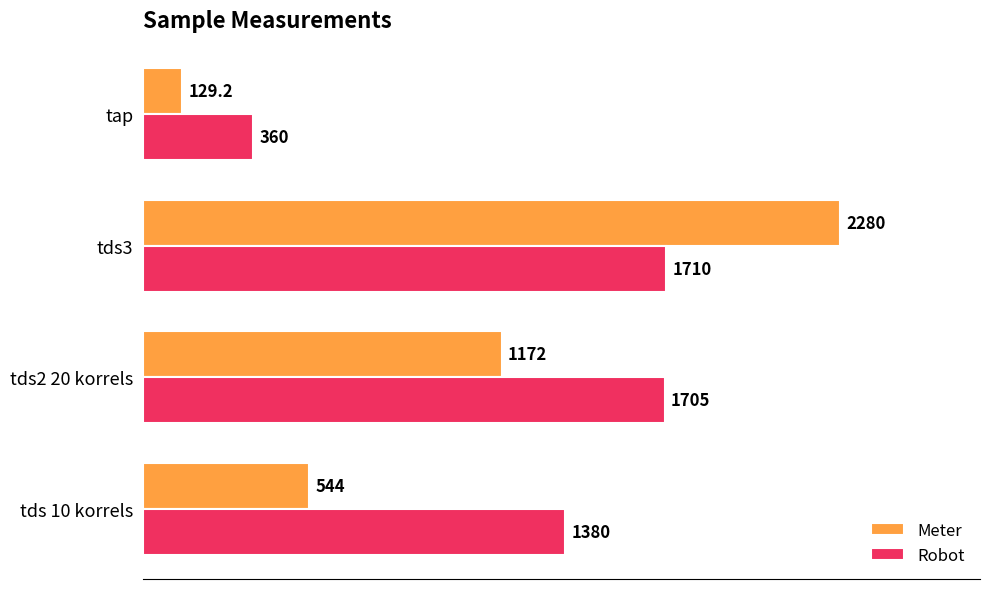

Rank the categories by Robot value from highest to lowest.

tds3, tds2 20 korrels, tds 10 korrels, tap